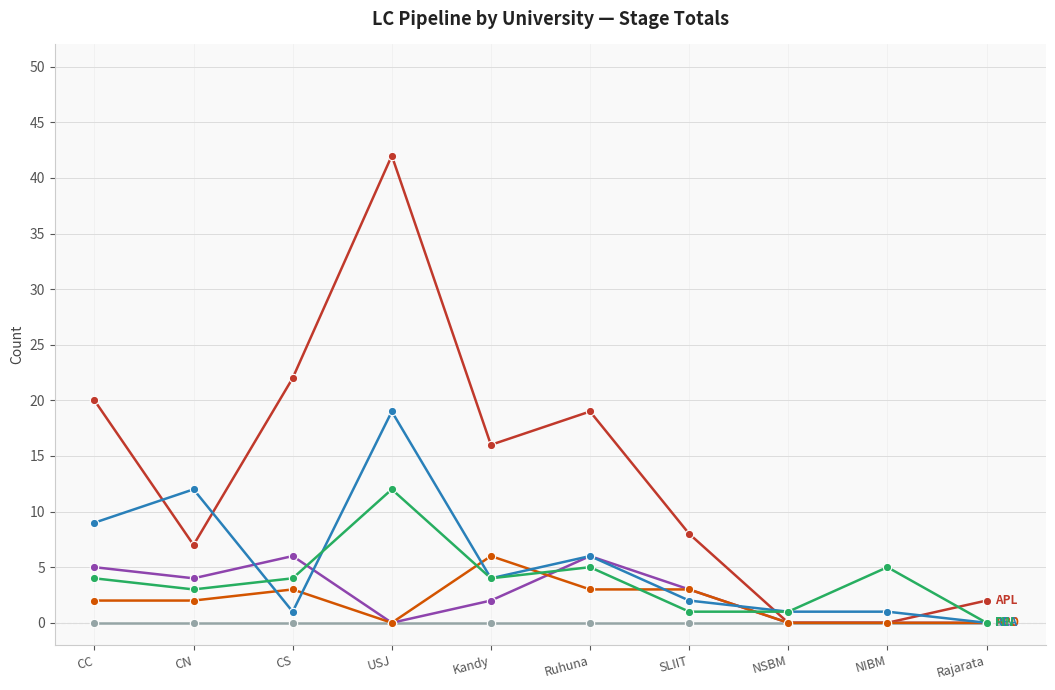

What is the spread (max minus min) of values at CC?

20